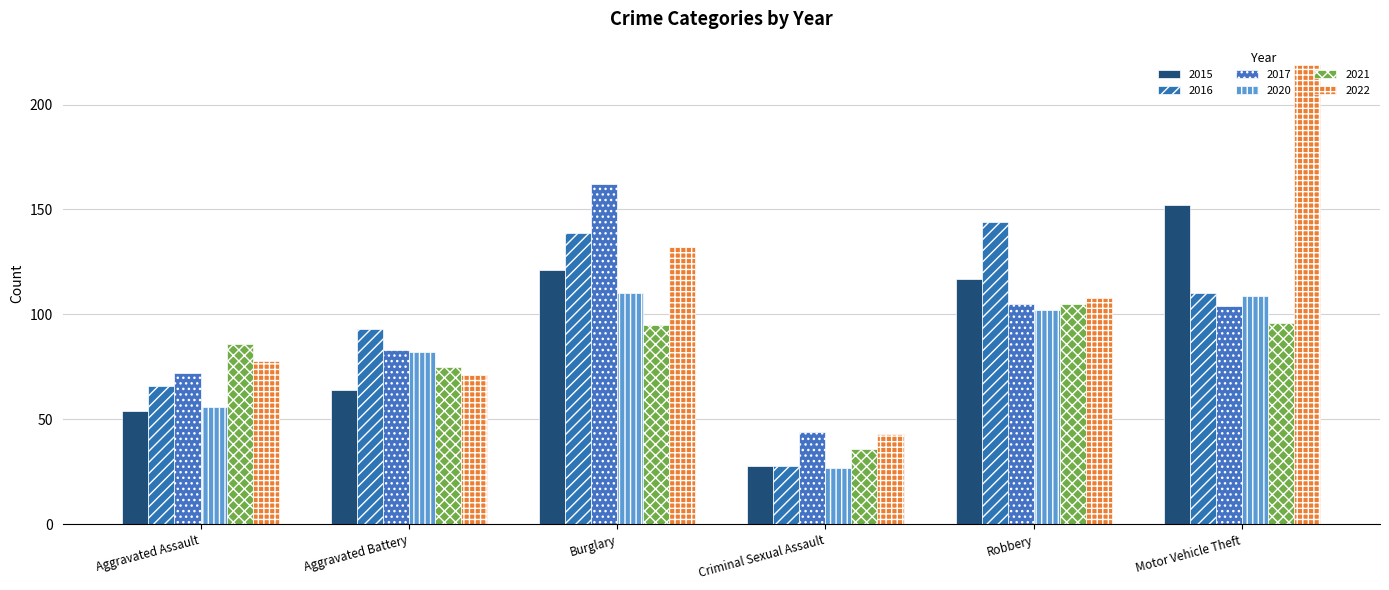

What is the average value of the 2017 series?

95